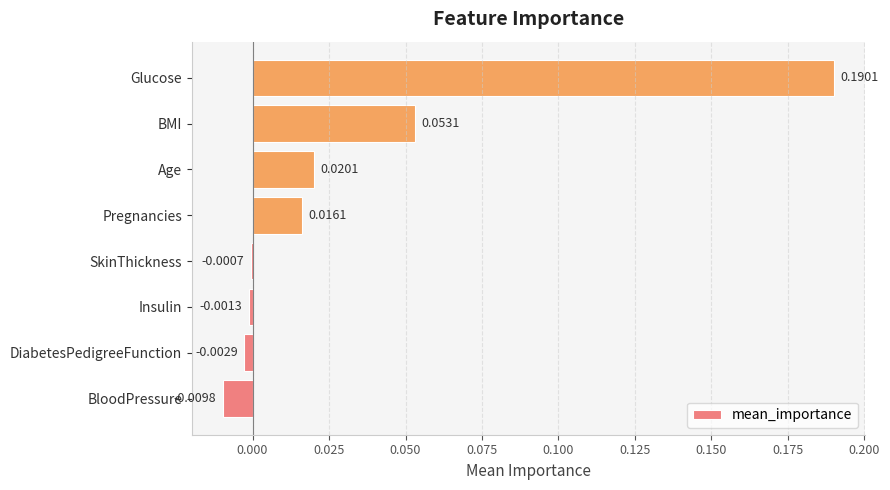

Which has a higher value, DiabetesPedigreeFunction or Insulin?

Insulin